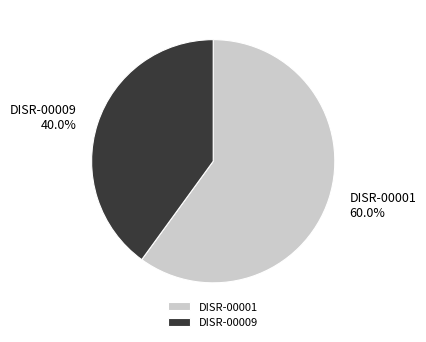

What is the ratio of the value at DISR-00001 to the value at DISR-00009?

1.5